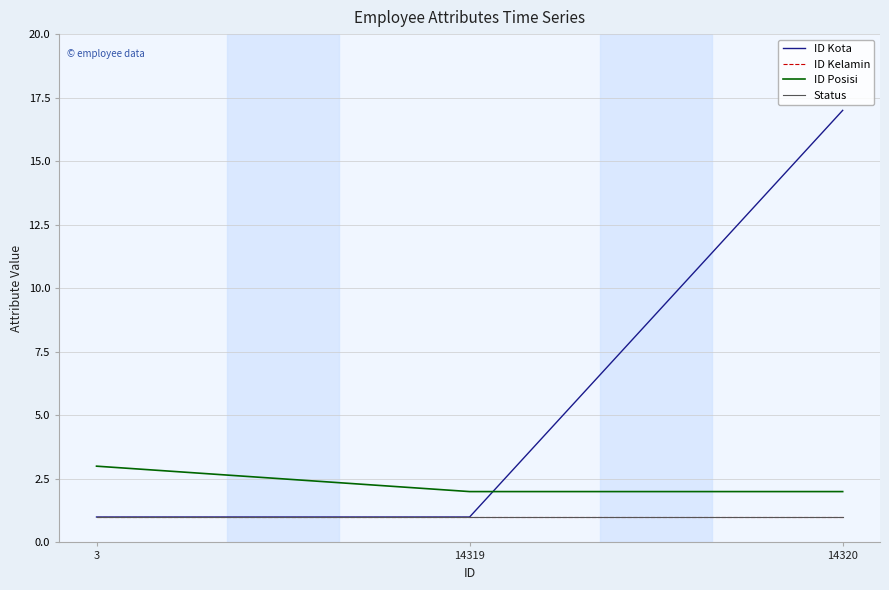

What is the difference between the maximum and second lowest values in the ID Posisi series?

1